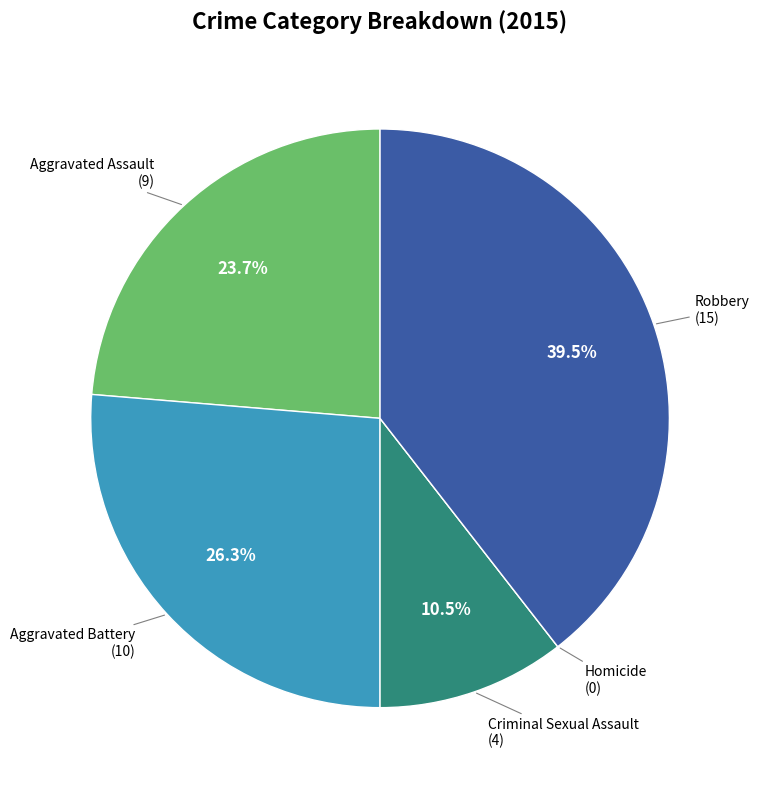

Is there a majority slice in this chart?

No